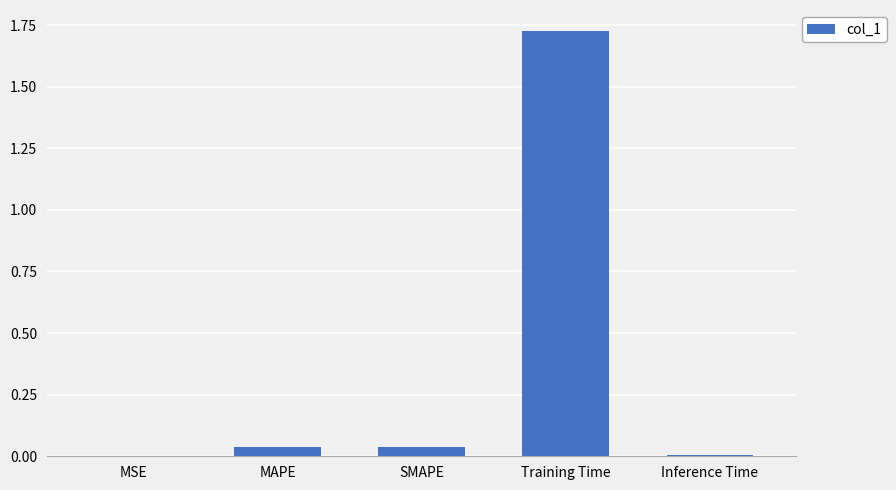

True or false: the data shows 0.6 at Training Time.

False